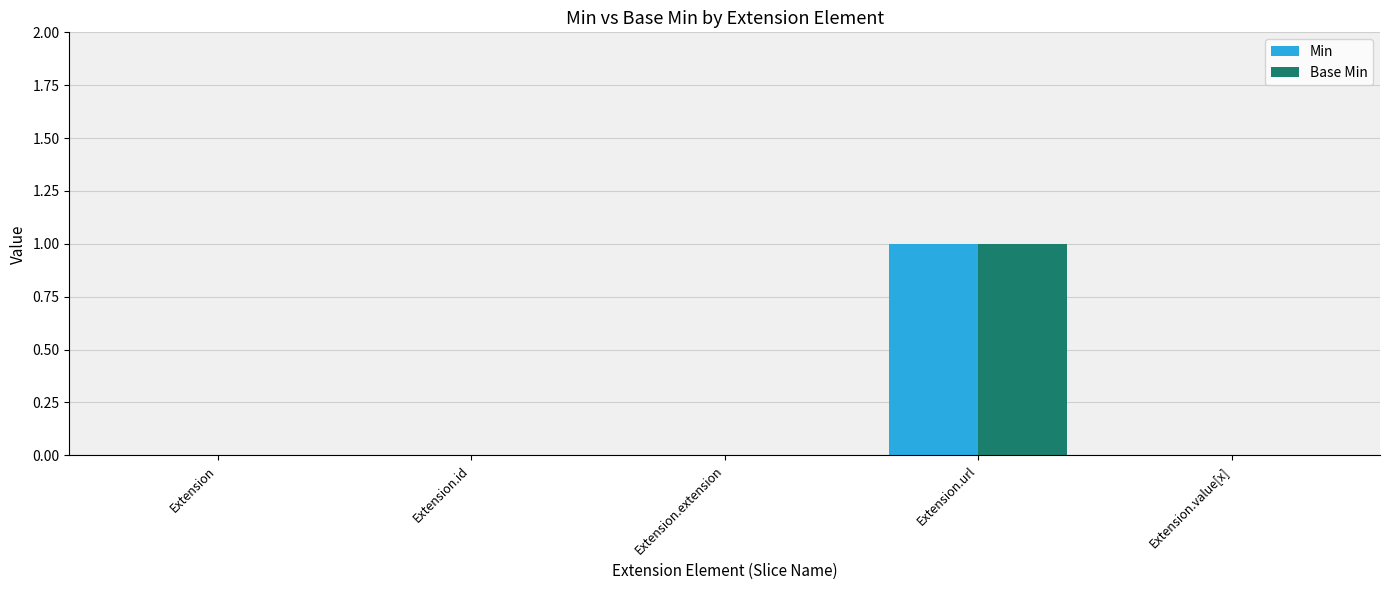

How many Base Min values are between 0 and 1?

5